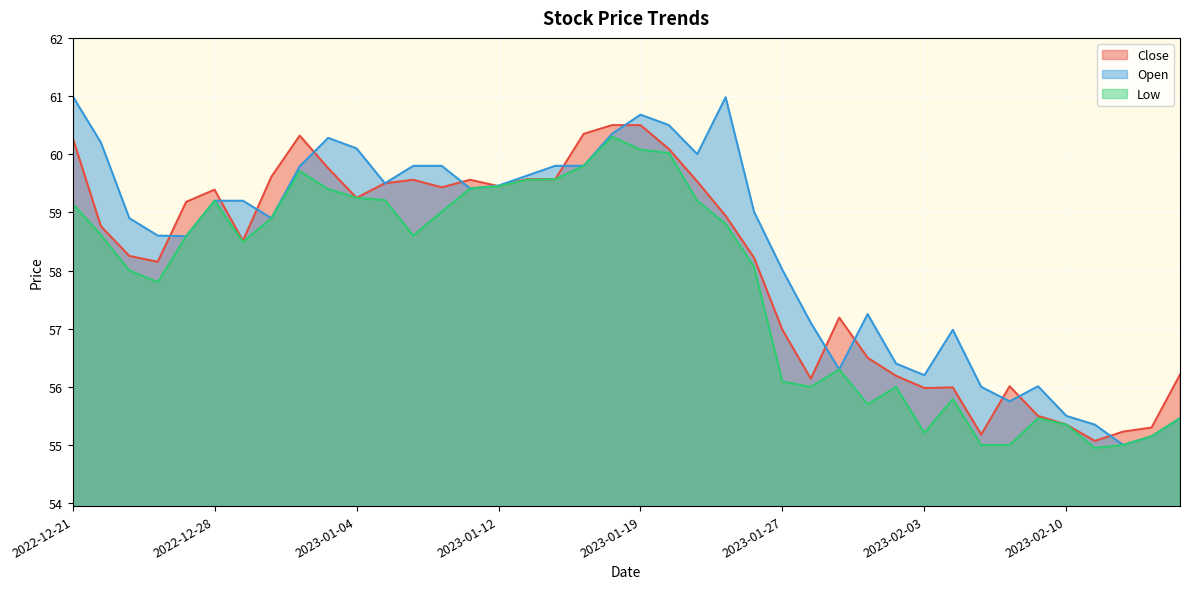

What is the difference between the highest and lowest values at 2023-01-23?

0.8